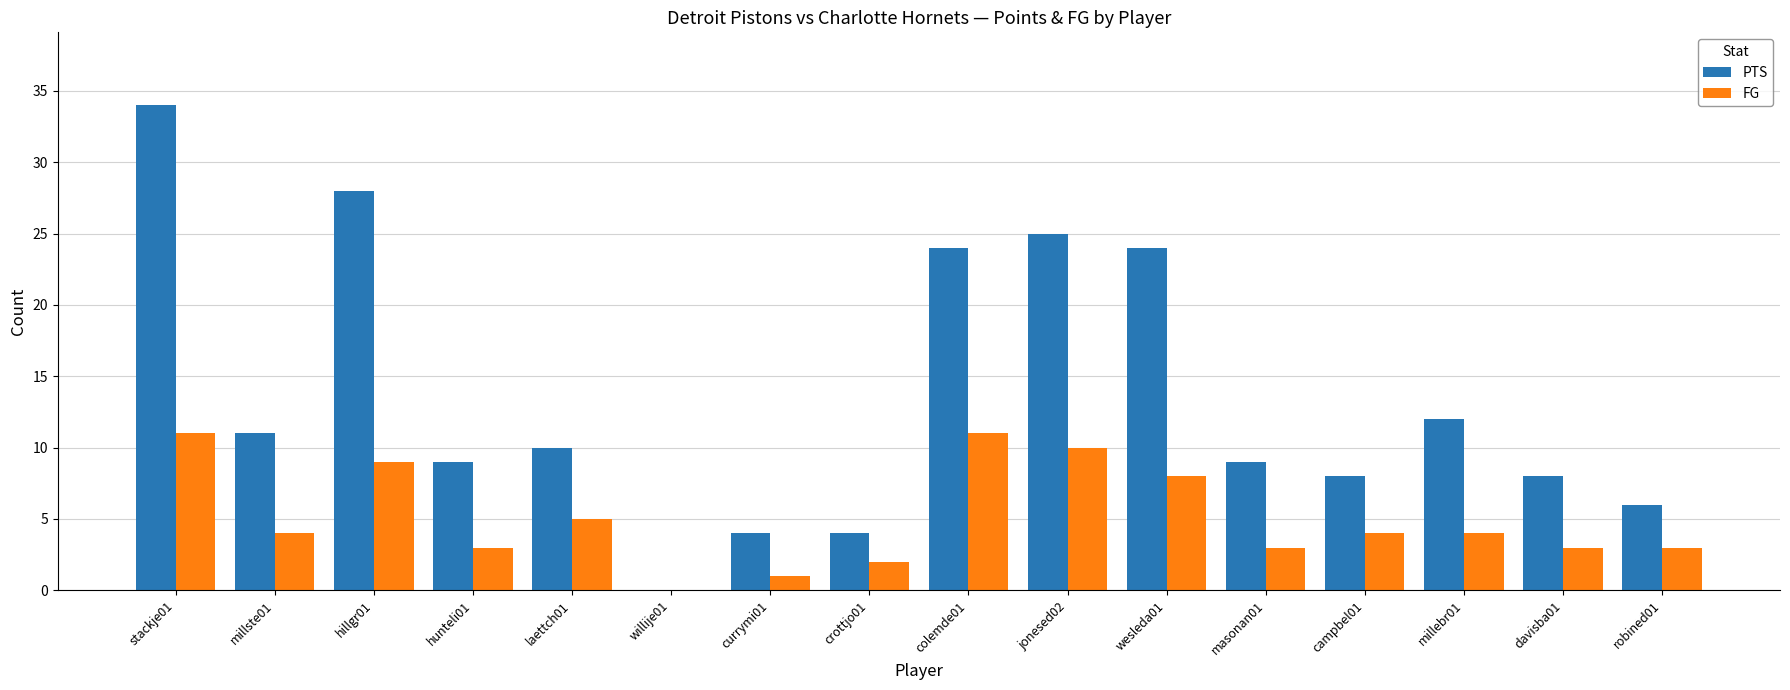

Between laettch01 and campbel01, which series saw the biggest shift?

PTS